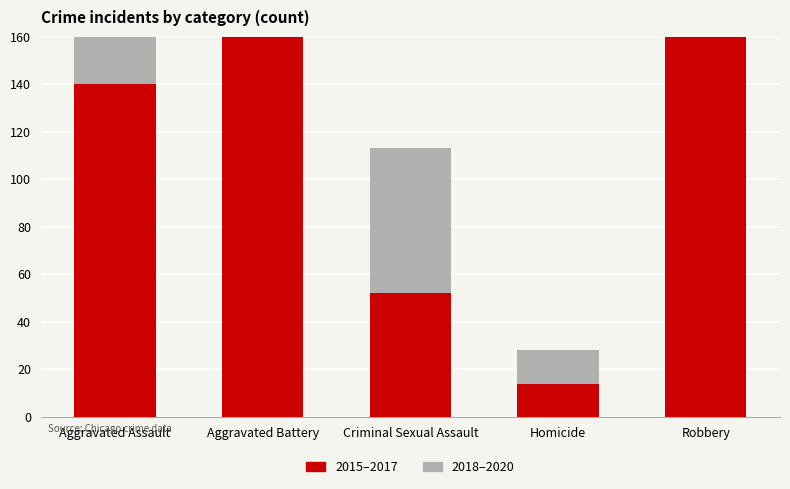

How many values in the 2015–2017 series exceed 140?

2